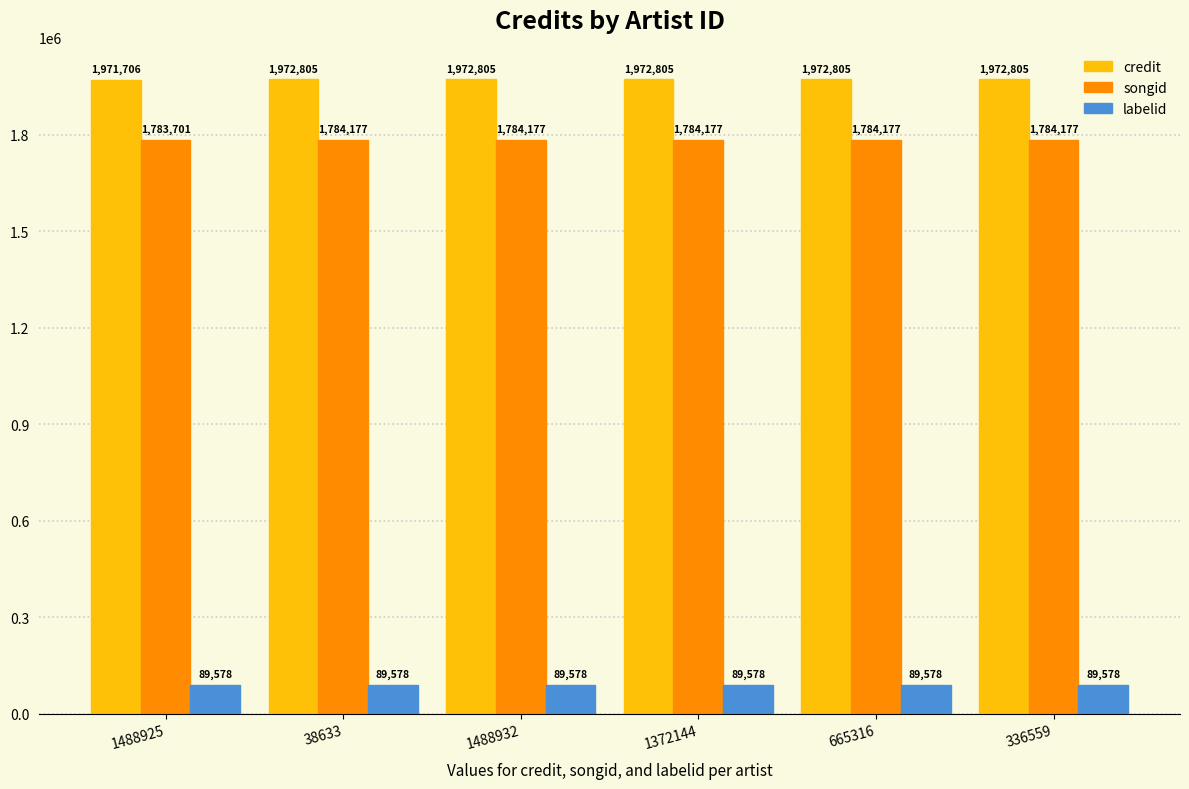

What is the sum of the songid values at 336559 and 1372144?

3568354